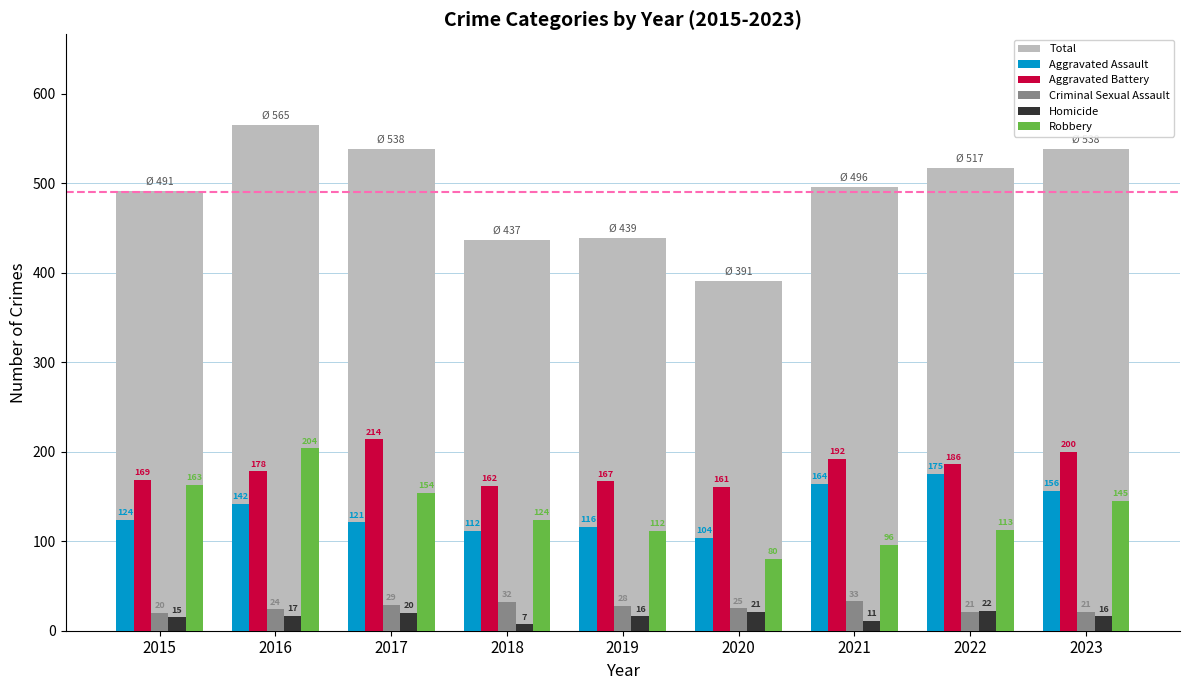

How many groups of bars are there?

9